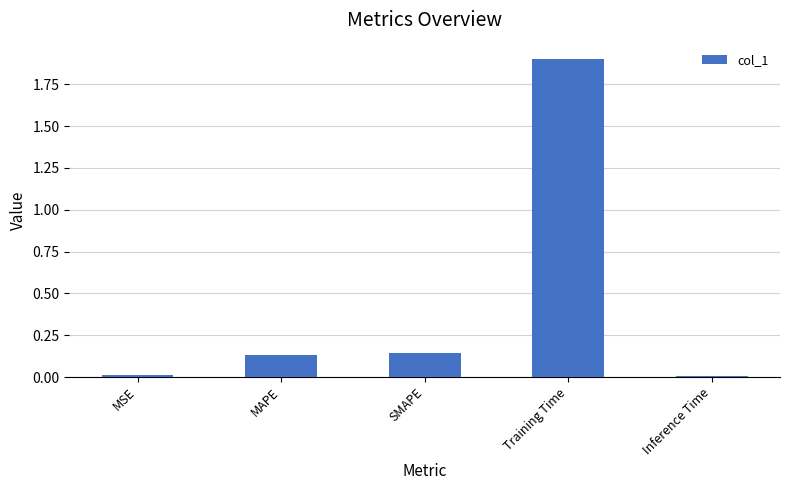

Which has a higher value, Inference Time or MAPE?

MAPE